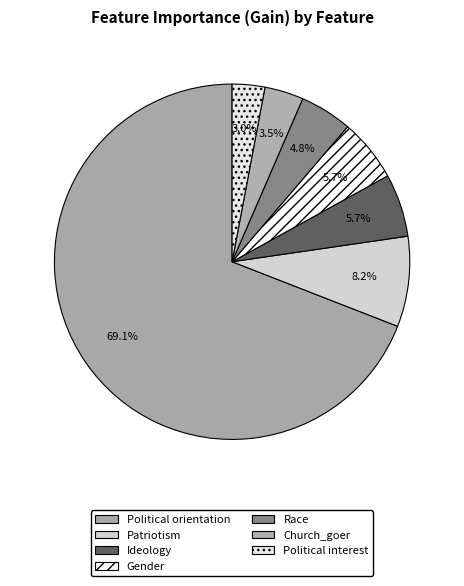

Is it true that Ideology is 6% of the pie?

True